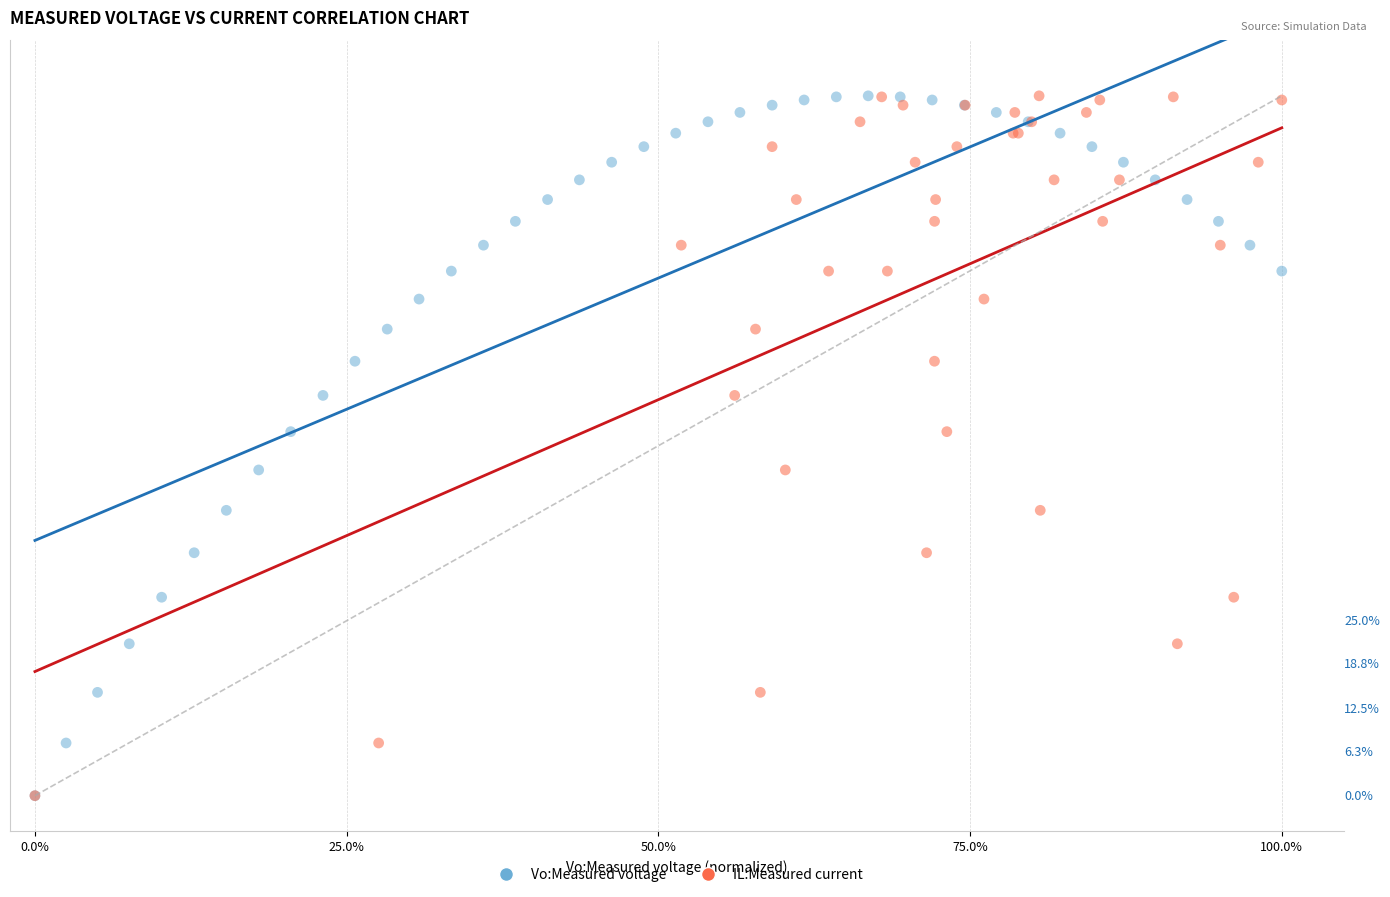

What are all the series names shown in the legend?

Vo:Measured voltage, IL:Measured current